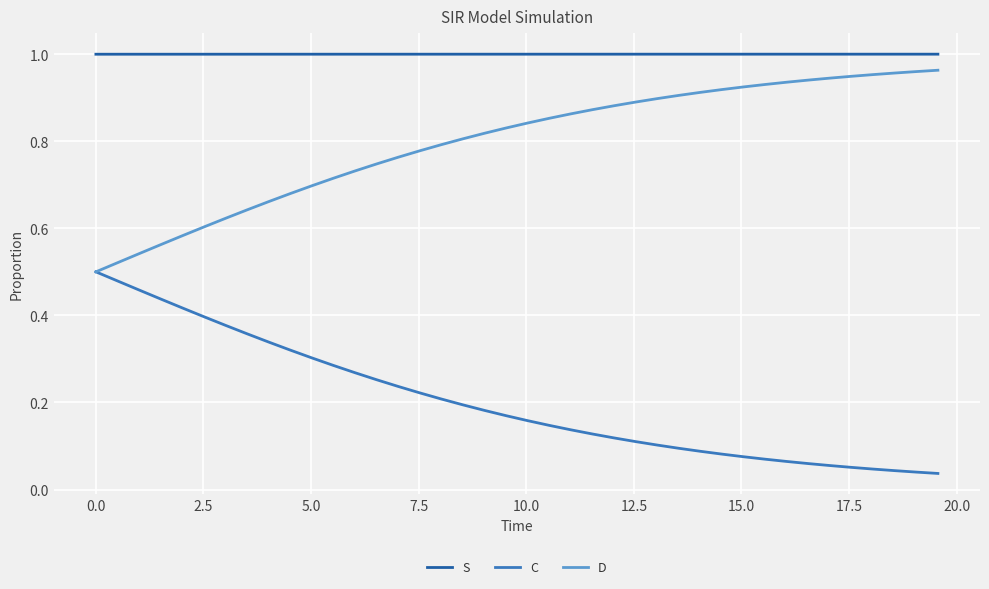

Which series has the largest total across all categories?

S